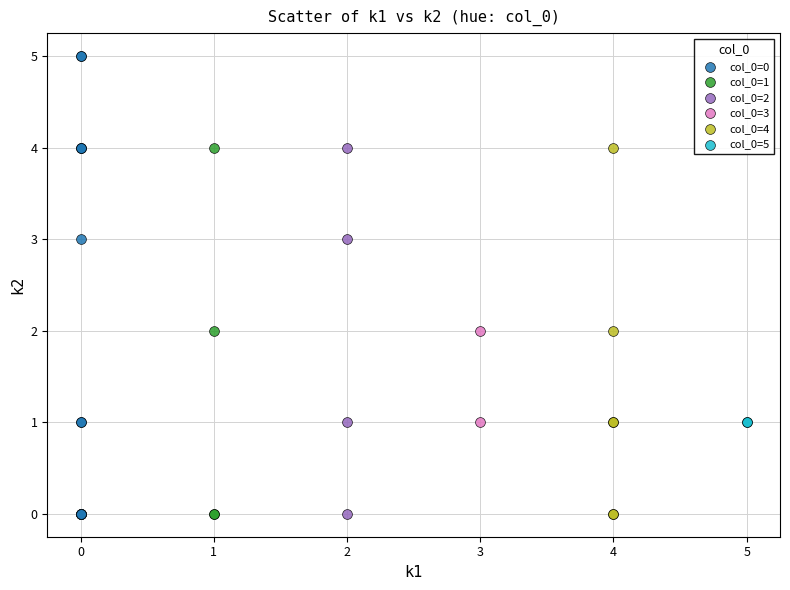

What are all the series names shown in the legend?

col_0=0, col_0=1, col_0=2, col_0=3, col_0=4, col_0=5